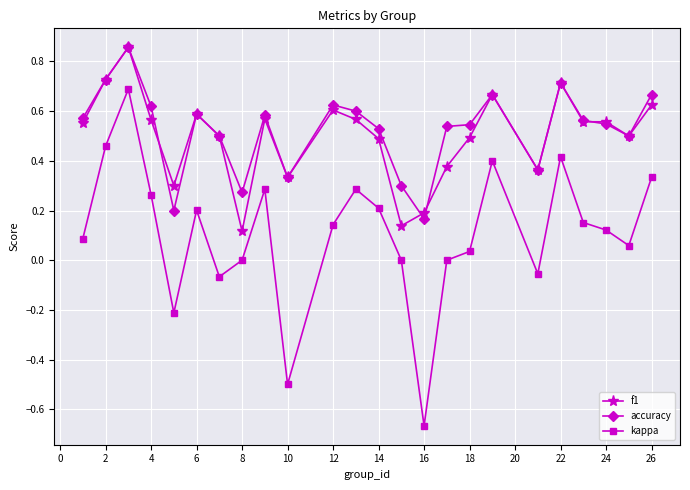

True or false: f1 has more than 2 interior local peaks.

True